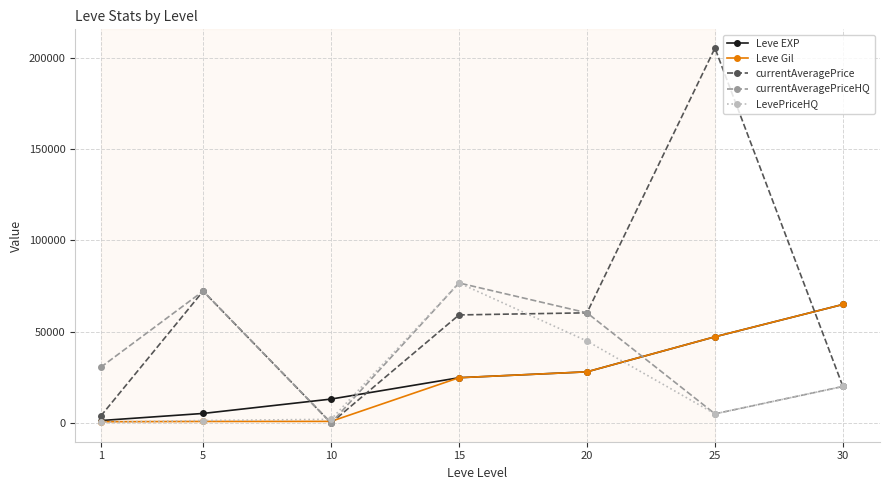

Which series has the widest spread of values?

currentAveragePrice